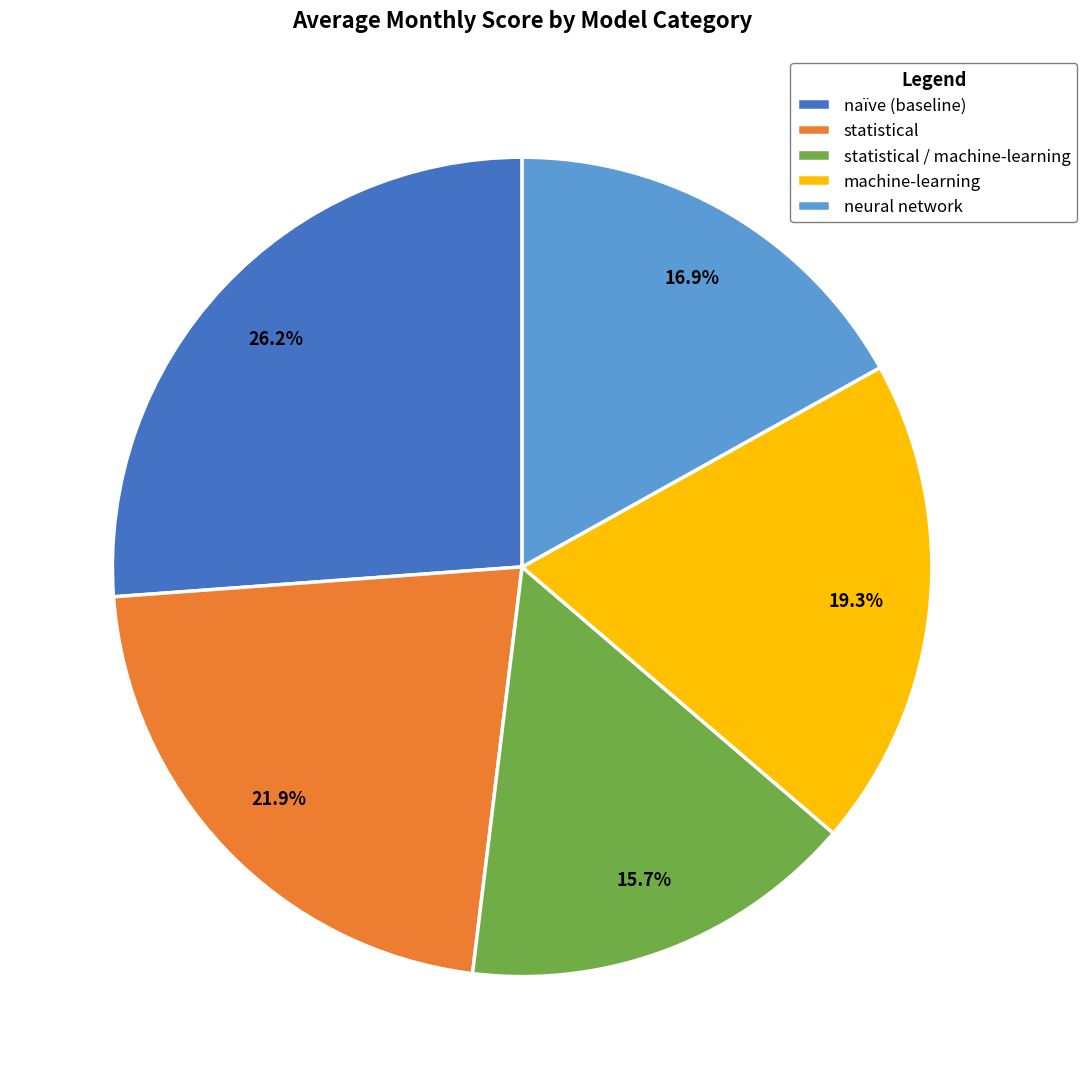

Between statistical / machine-learning and statistical, which is larger?

statistical